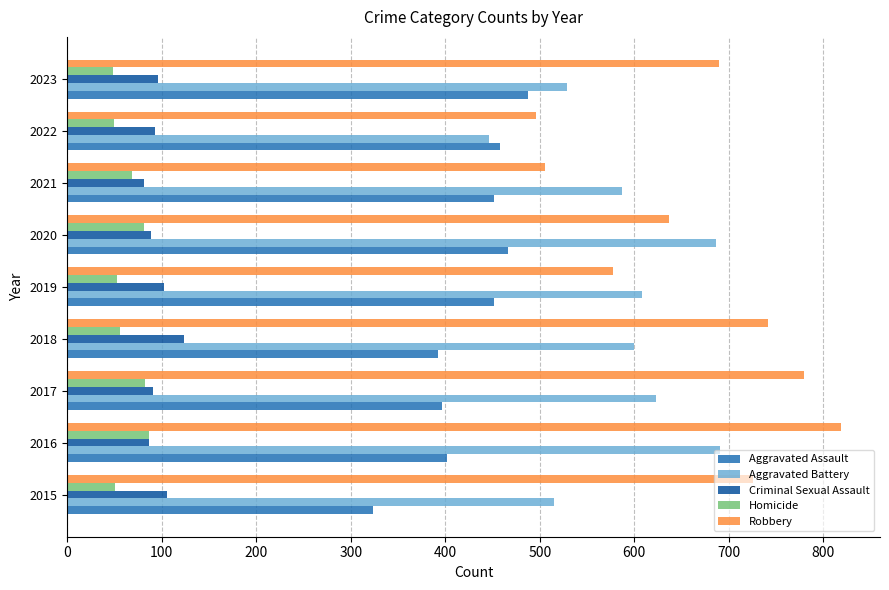

Rank the series by their maximum value, from highest to lowest.

Robbery, Aggravated Battery, Aggravated Assault, Criminal Sexual Assault, Homicide